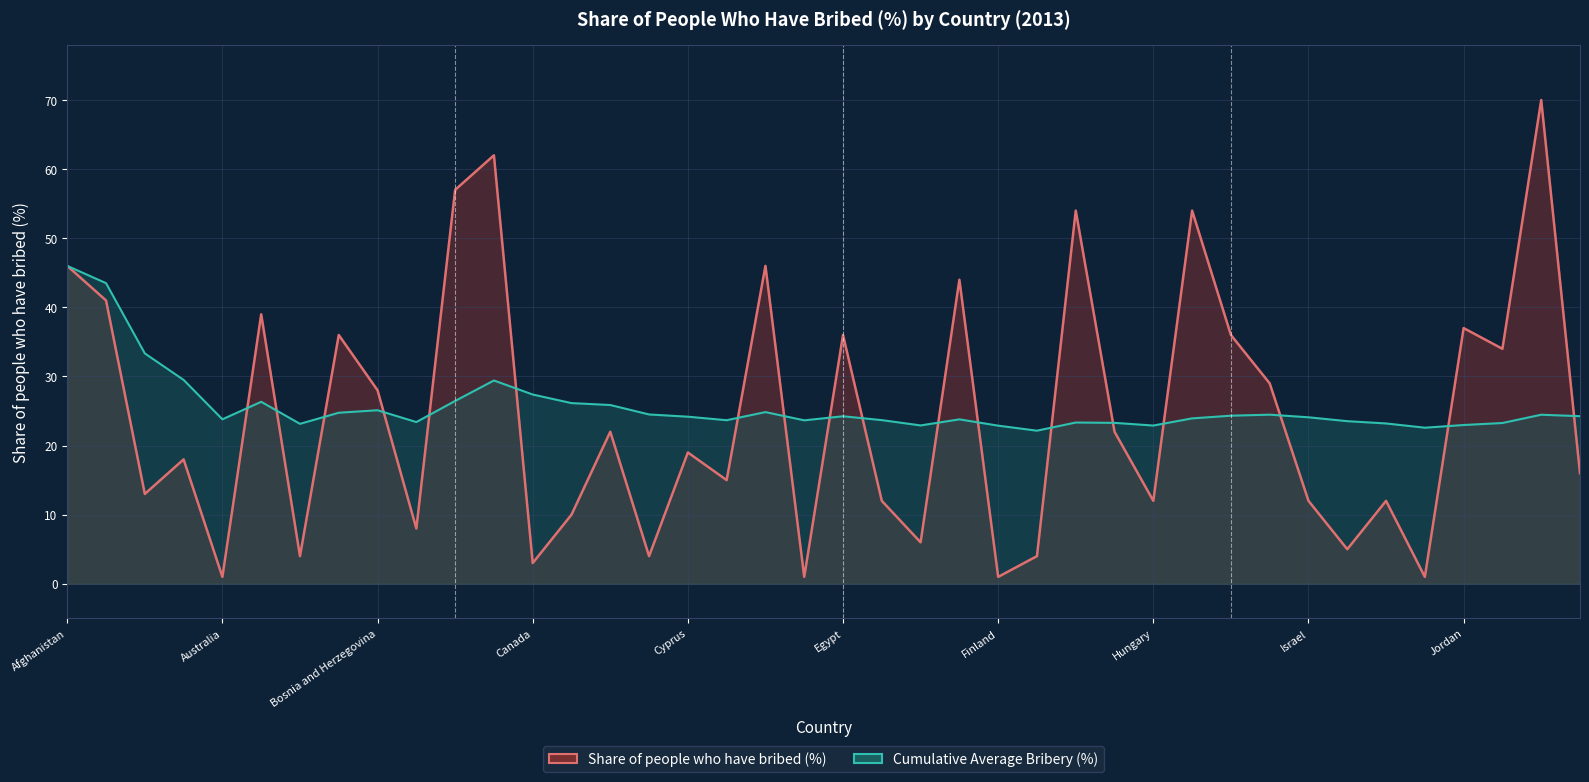

What is the difference between the second highest and minimum values in the Cumulative Average Bribery (%) line series?

21.3